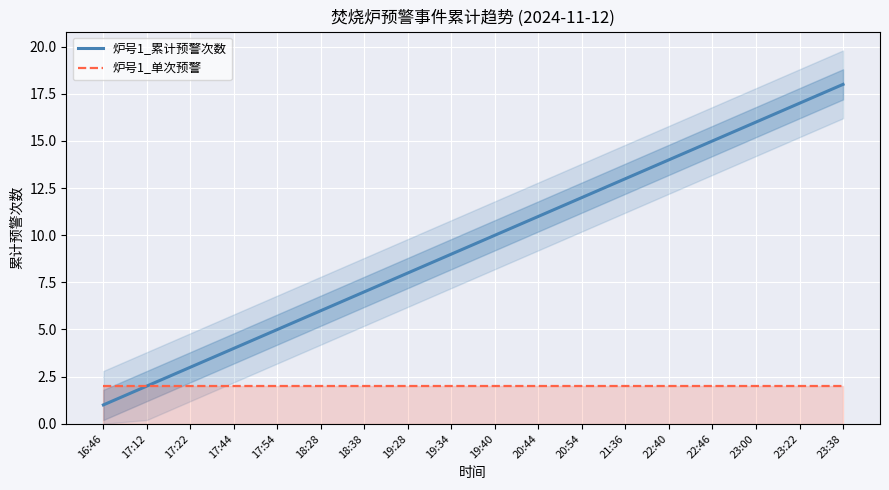

What is the sum of the 炉号1_累计预警次数 values at 21:36 and 18:28?

19